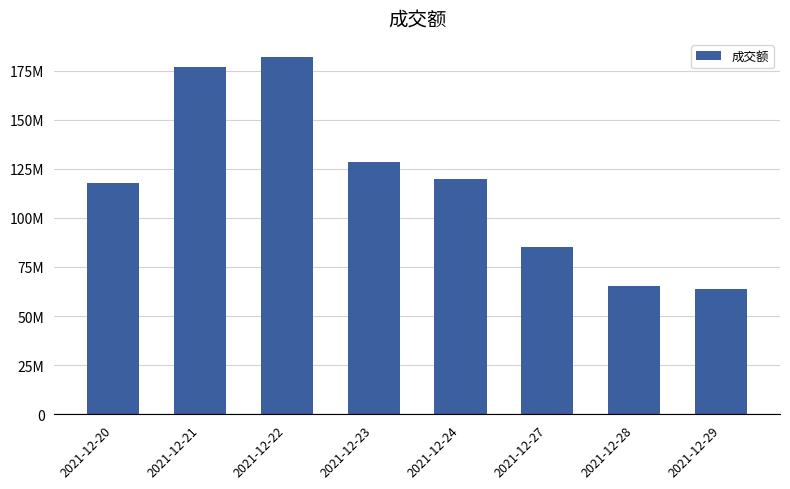

Rank the categories by value from highest to lowest.

2021-12-22, 2021-12-21, 2021-12-23, 2021-12-24, 2021-12-20, 2021-12-27, 2021-12-28, 2021-12-29